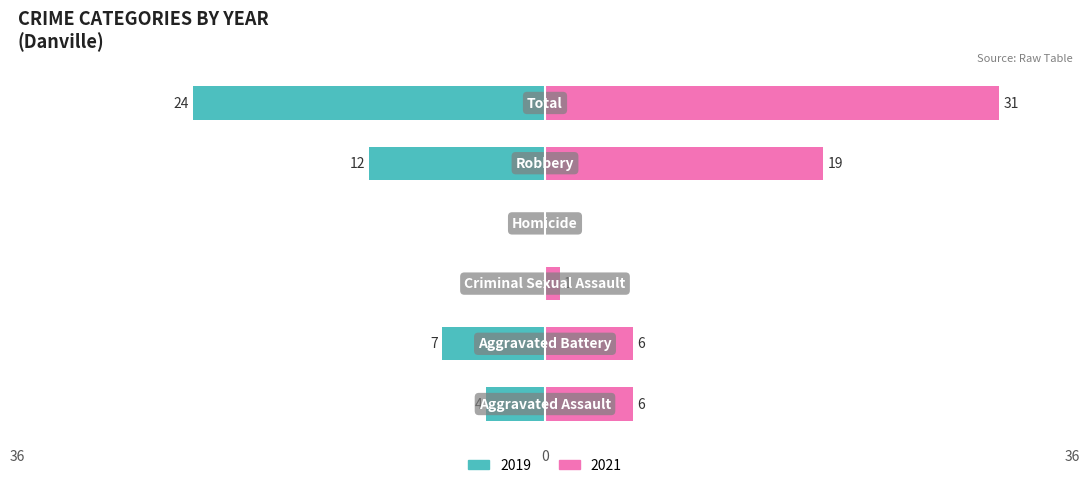

How many bars are there in each group?

2